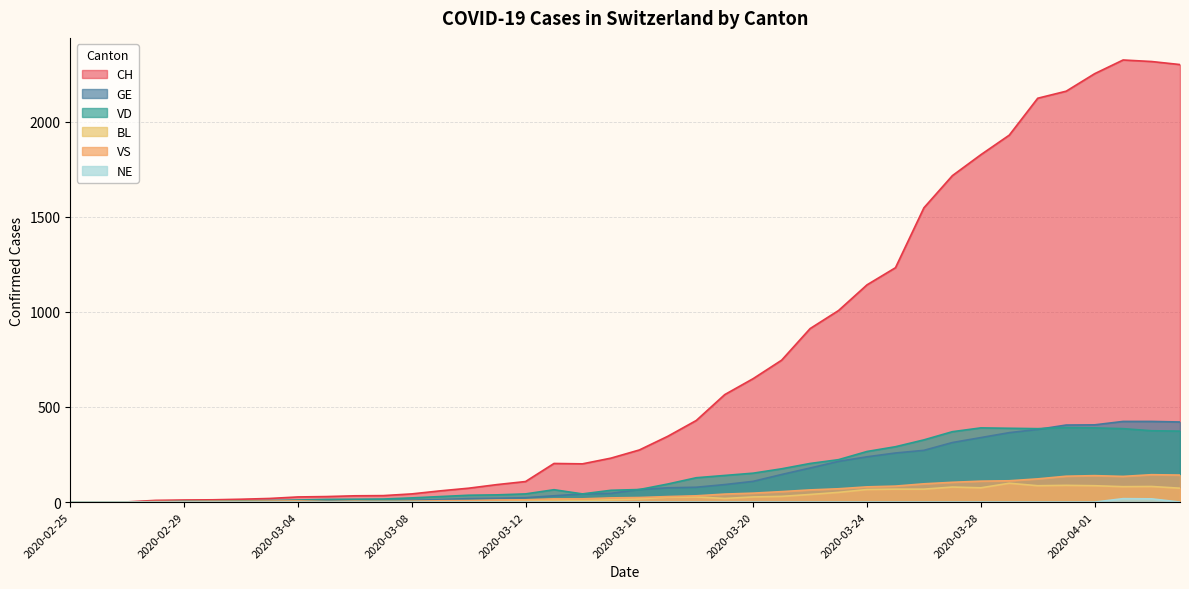

What is the greatest value displayed?

2324